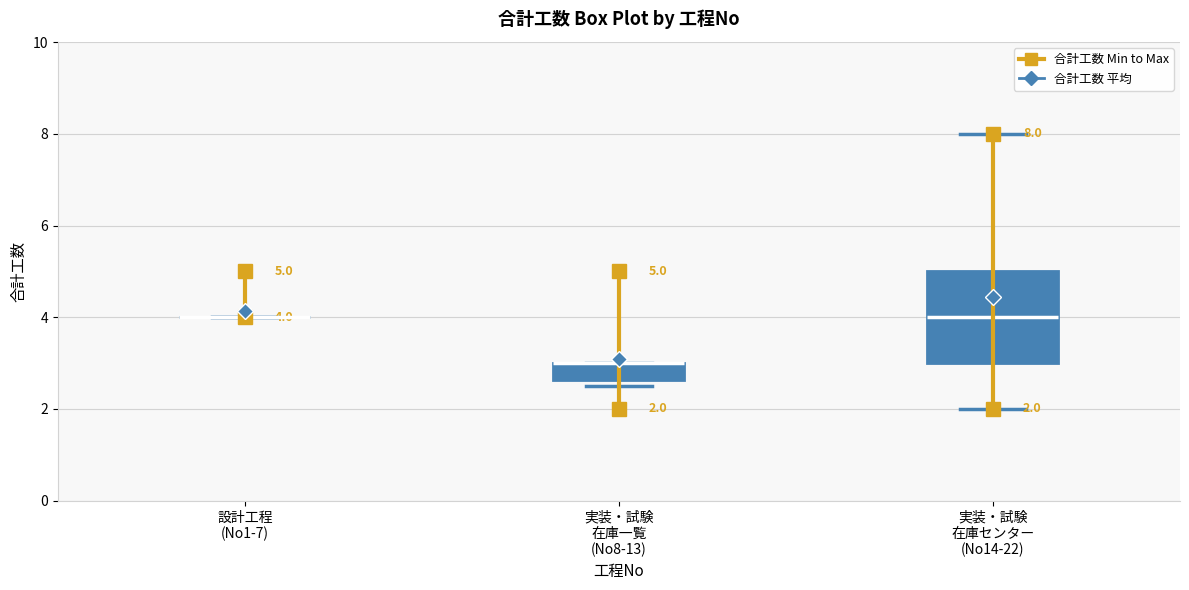

Comparing the boxes themselves (not the whiskers), which one is the tallest?

実装・試験 在庫センター (No14-22)